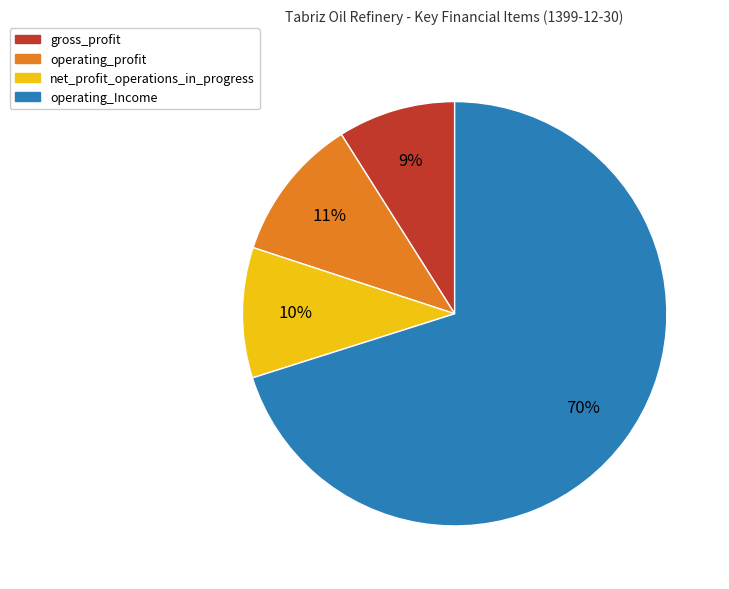

Which slice is the largest?

operating_Income